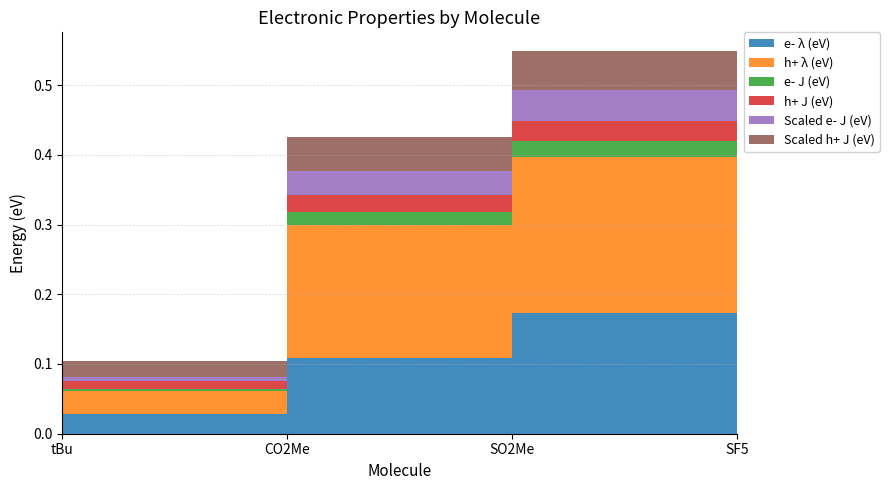

Reading left to right, what are all the values shown in this chart?

e- λ (eV): 0.0	0.1	0.2	0.2
h+ λ (eV): 0.0	0.2	0.2	0.2
e- J (eV): 0.0	0.0	0.0	0.0
h+ J (eV): 0.0	0.0	0.0	0.0
Scaled e- J (eV): 0.0	0.0	0.0	0.0
Scaled h+ J (eV): 0.0	0.0	0.1	0.0